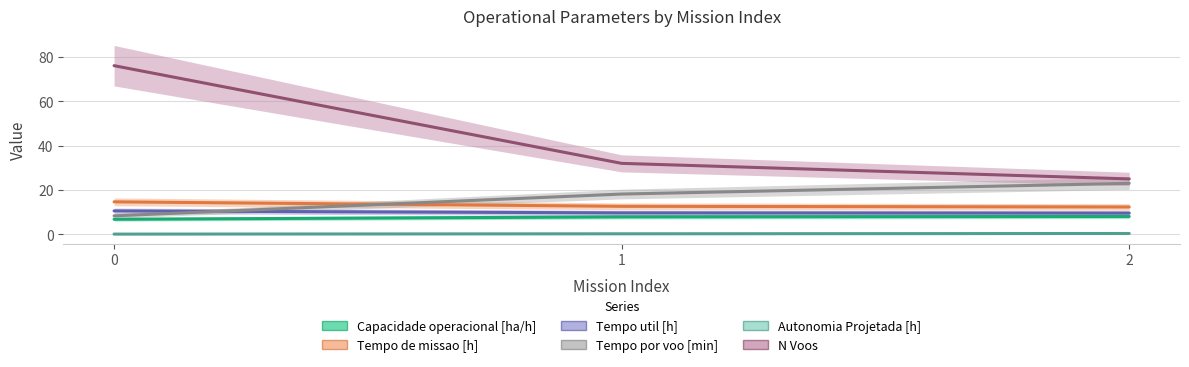

Reading left to right, what are all the values shown in this chart?

Capacidade operacional [ha/h]: 0=6.8	1=7.9	2=8.1
Tempo de missao [h]: 0=14.7	1=12.7	2=12.4
Tempo util [h]: 0=10.6	1=9.7	2=9.6
Tempo por voo [min]: 0=8.4	1=18.2	2=23.0
Autonomia Projetada [h]: 0=0.1	1=0.3	2=0.4
N Voos: 0=76.0	1=32.0	2=25.0